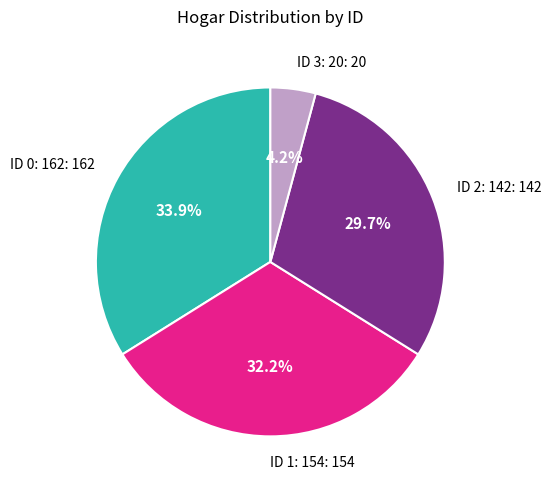

Rank the categories by value from lowest to highest.

ID 3: 20, ID 2: 142, ID 1: 154, ID 0: 162